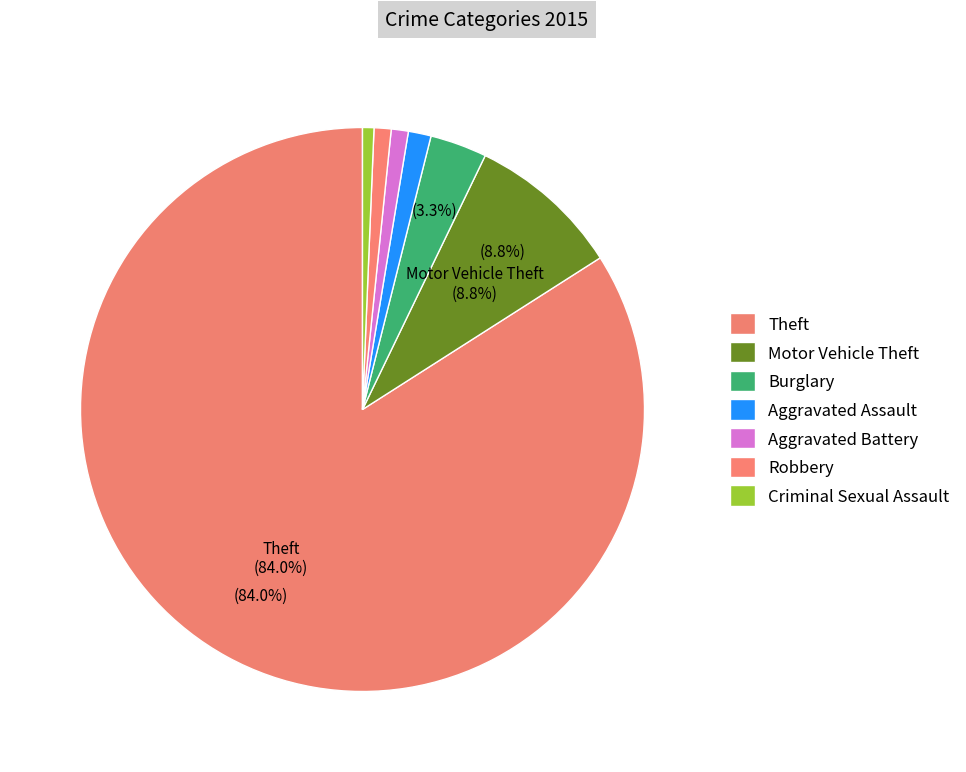

How many segments does this pie chart have?

7